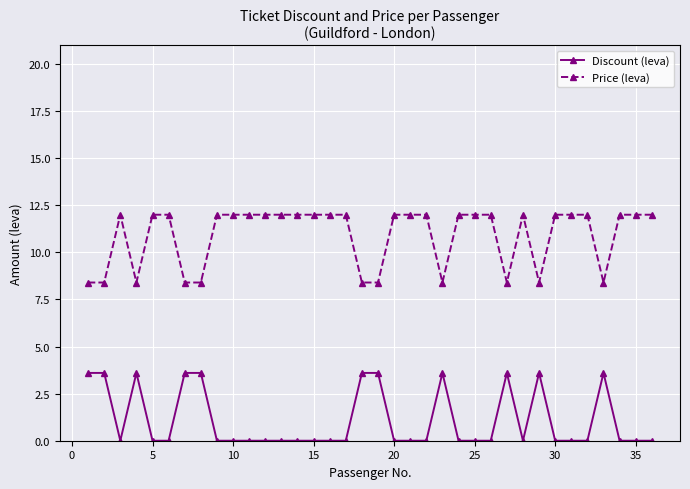

What is the sum of all Price (leva) values?

392.4